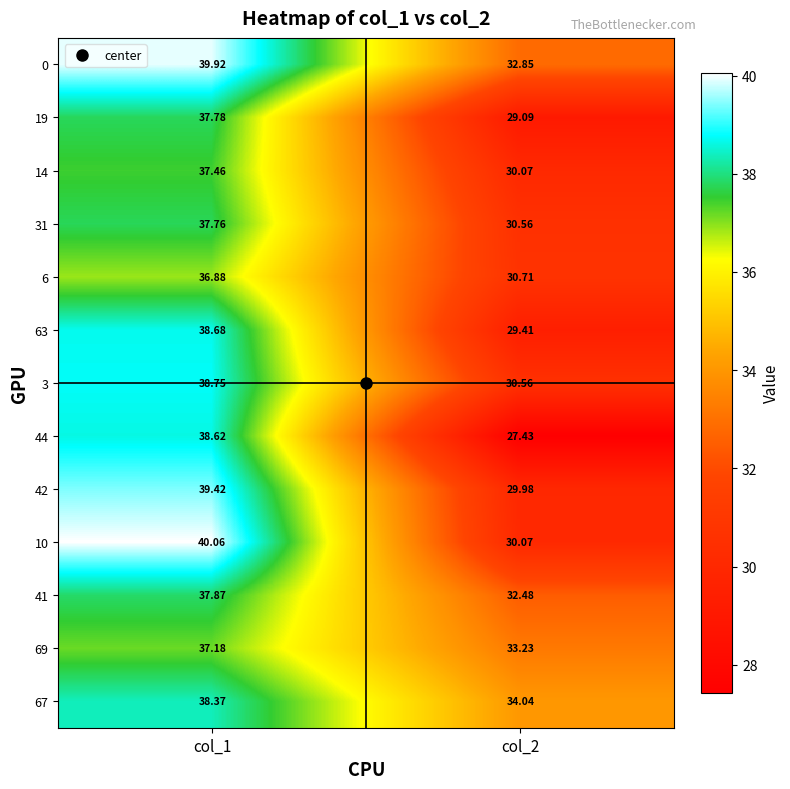

At col_2, list the series in order from smallest to largest.

44, 19, 63, 42, 14, 10, 31, 3, 6, 41, 0, 69, 67